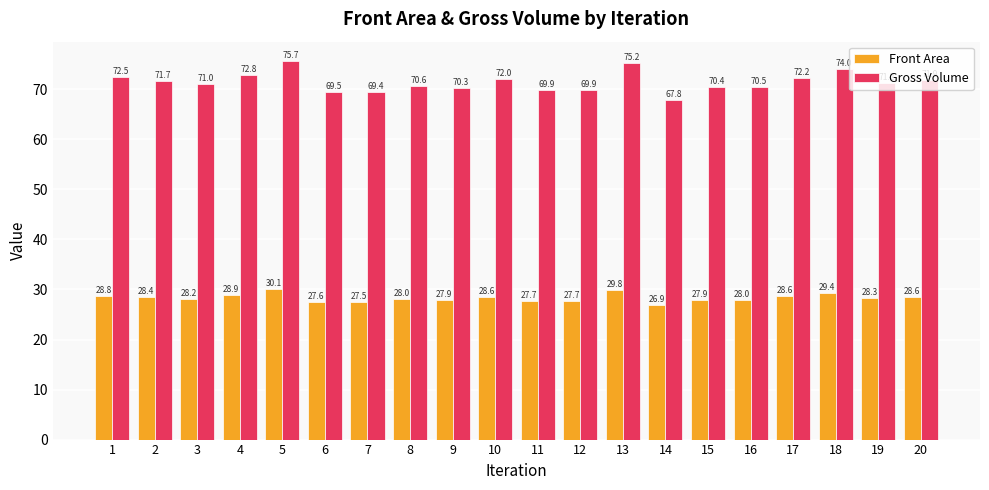

The value of Front Area at 4 is 16.0. True or false?

False